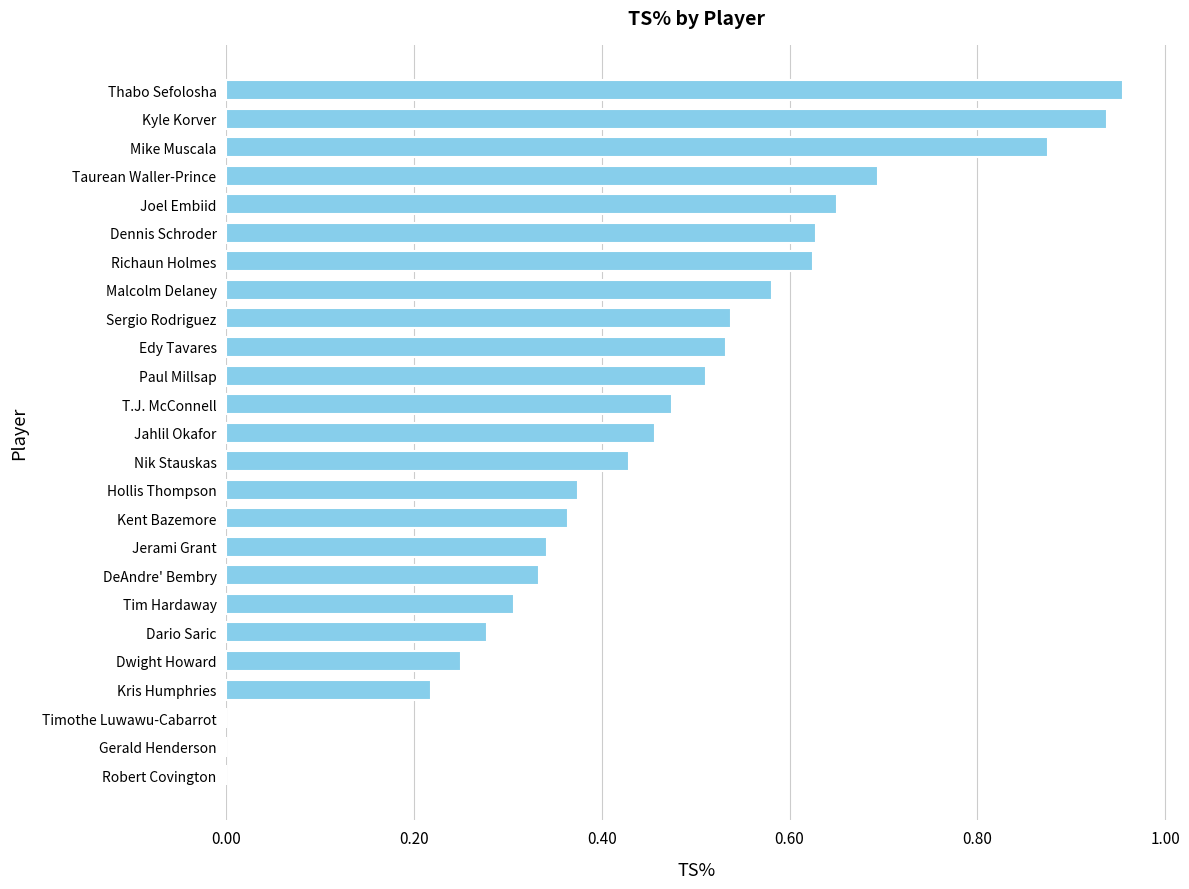

What is the sum of all values?

11.4